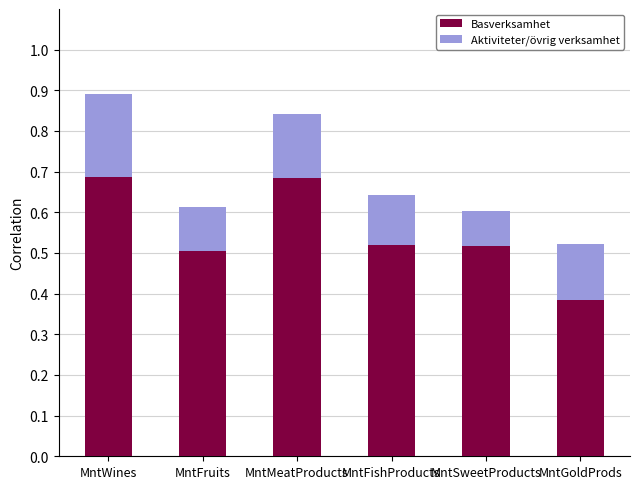

Count the Basverksamhet values in the range 0 to 1.

6